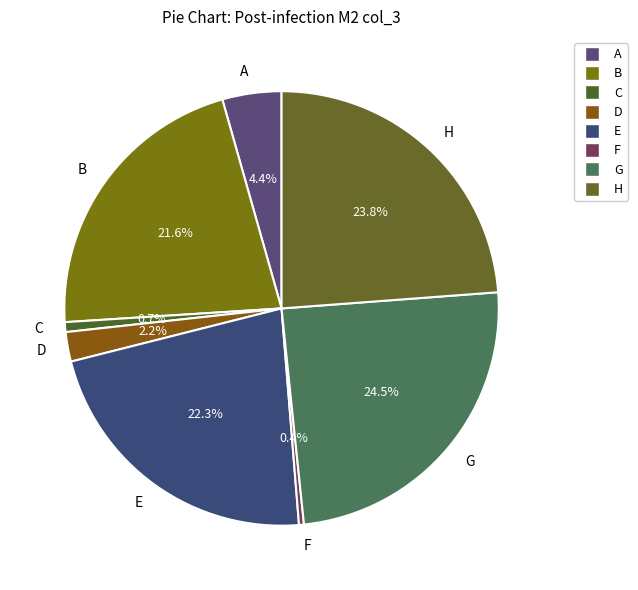

To the nearest percent, what portion does E represent?

22%